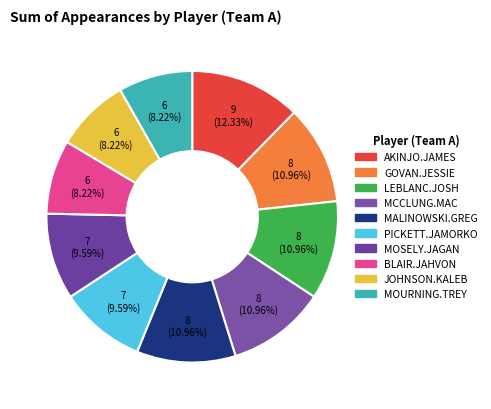

Combined, what portion of the pie is PICKETT.JAMORKO and GOVAN.JESSIE?

20.5%